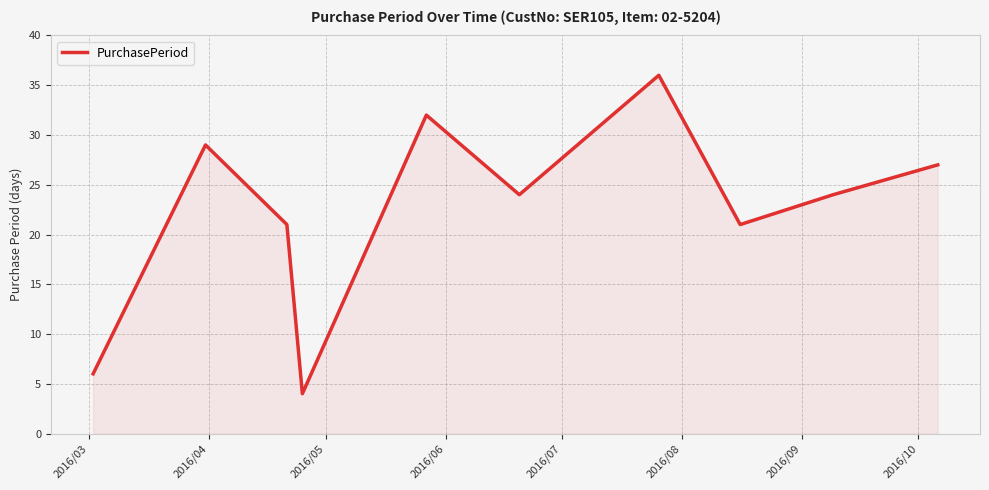

What is the minimum value shown in the chart?

4